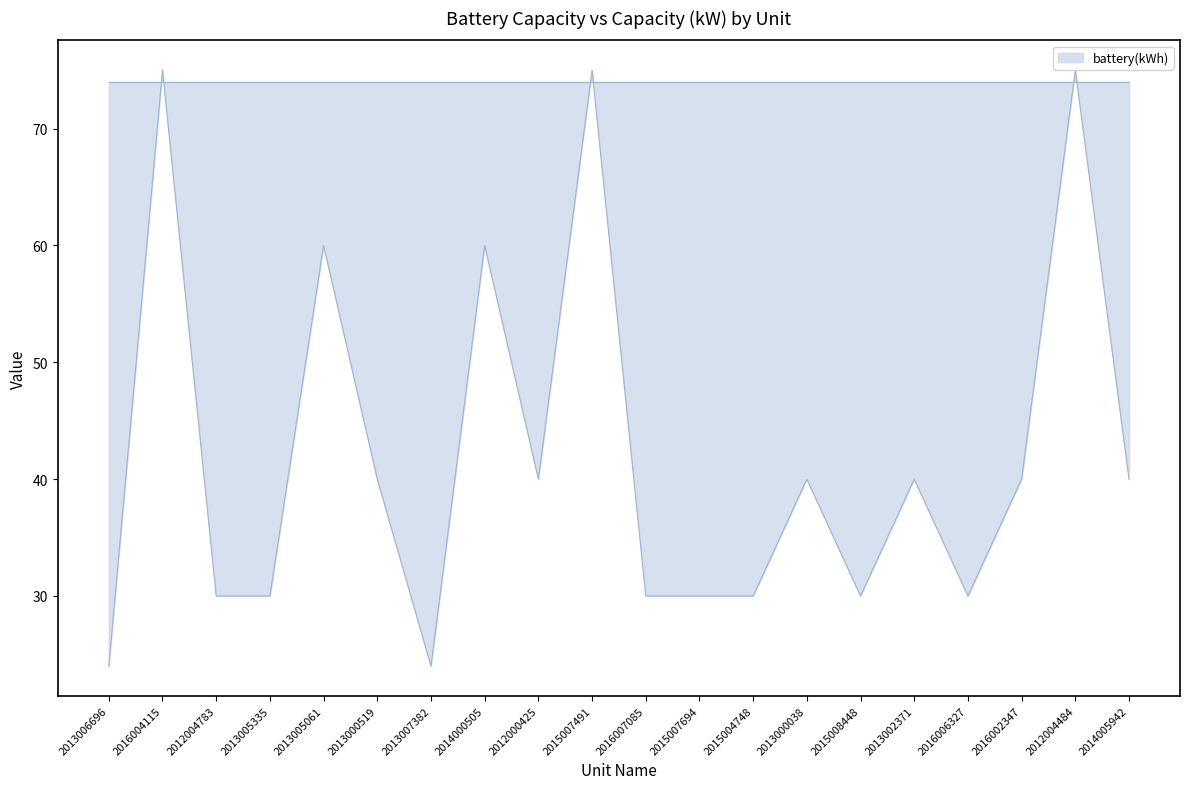

Which has a higher value, 2014000505 or 2016007085?

2014000505